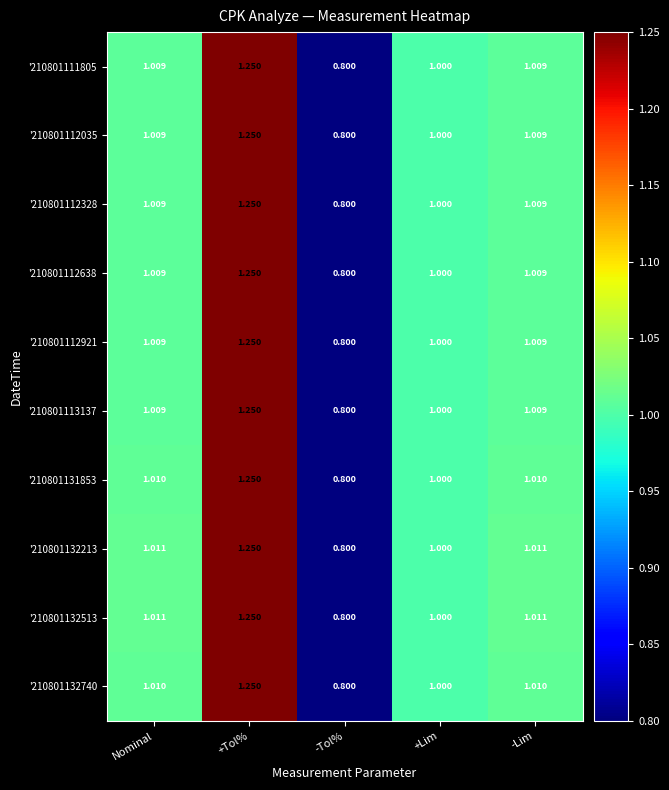

Which category has the lowest value in the '210801132513 series?

-Tol%